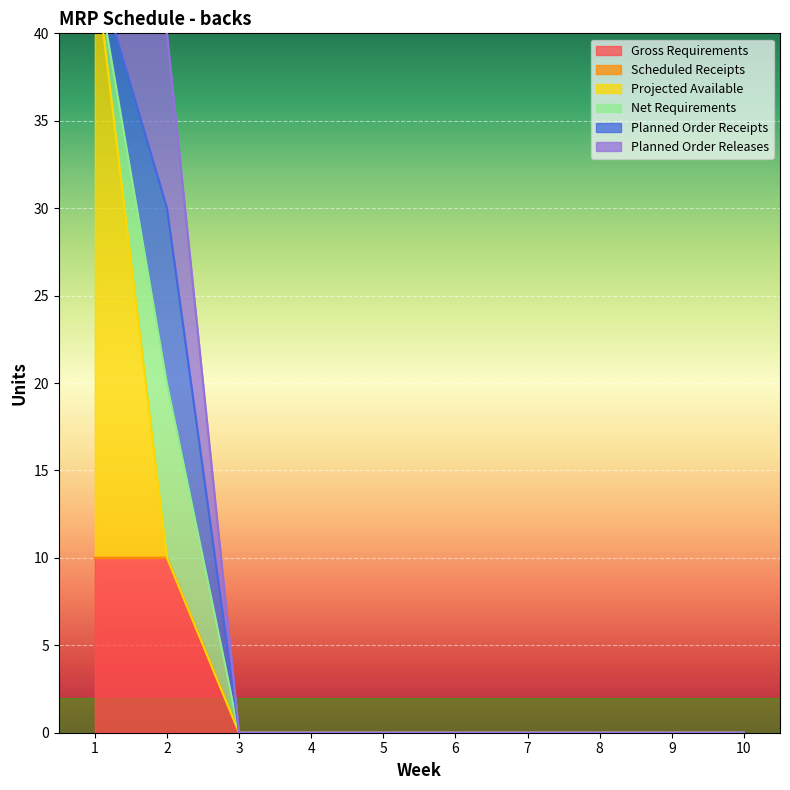

Is the value of Scheduled Receipts at 4 greater than the value of Planned Order Receipts at 3?

No